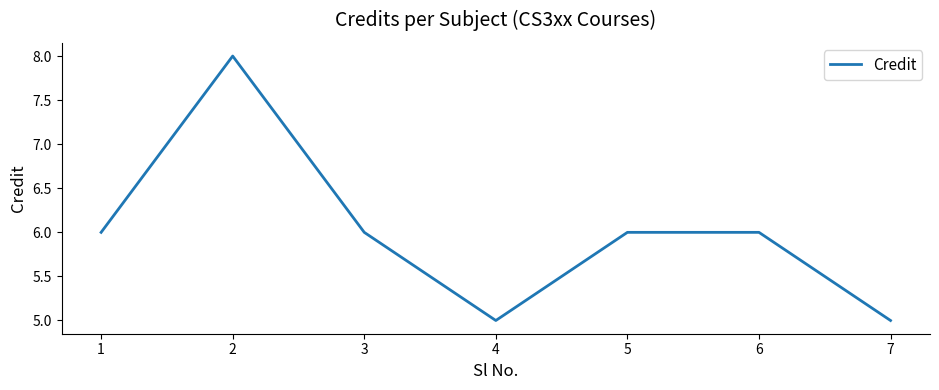

Does the chart display data point markers on the line(s)?

No